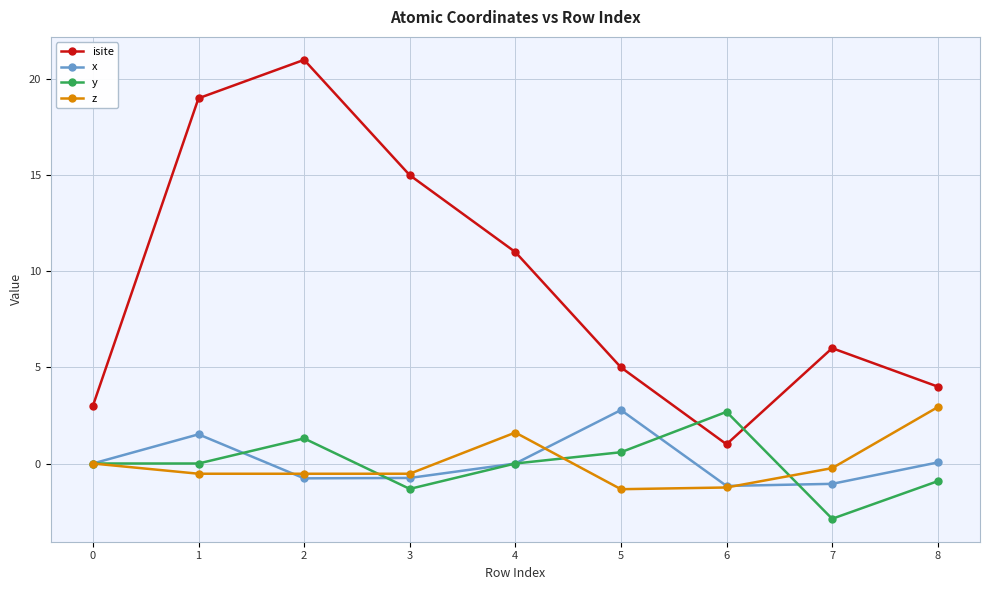

What is the maximum value shown in the chart?

21.0